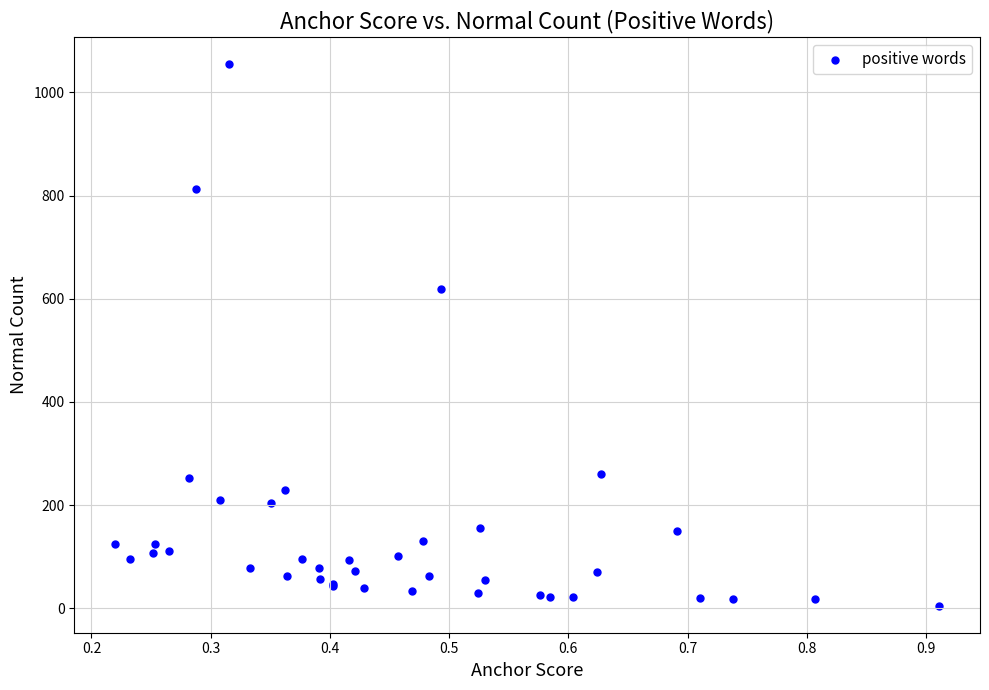

What Y value in the scatter plot is closest to 530?

618